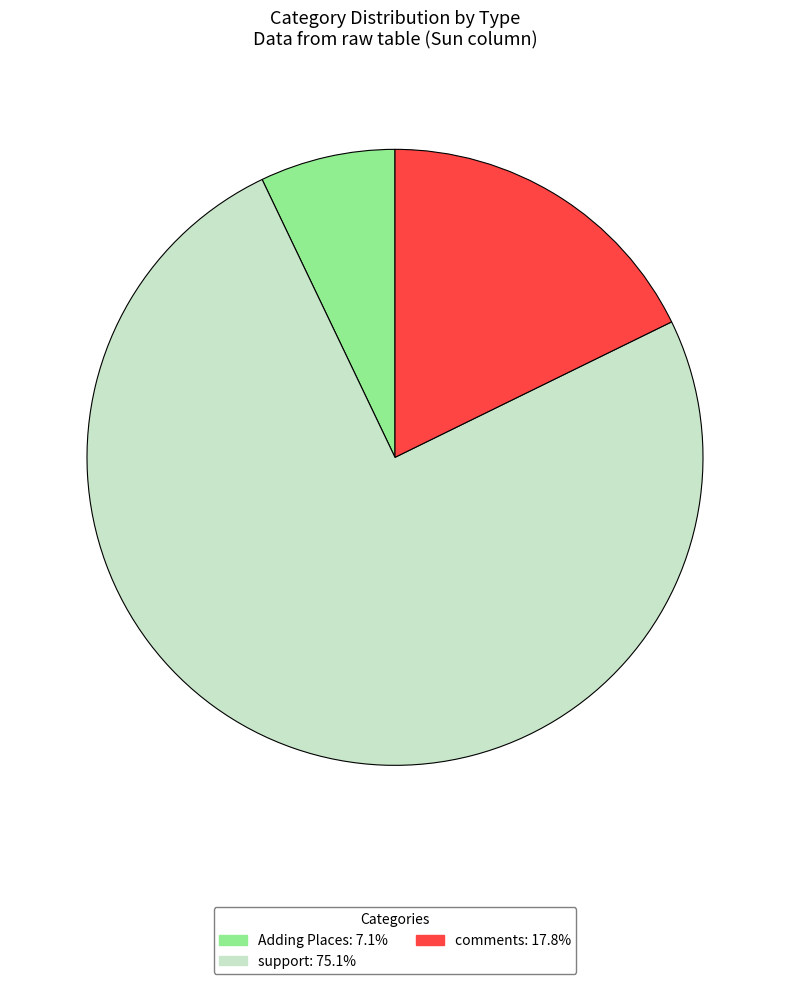

Combined, do support: 75.1% and comments: 17.8% account for over 50%?

Yes